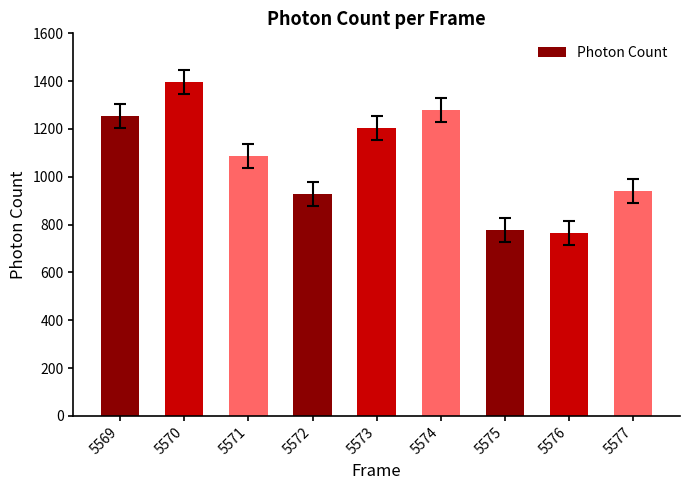

The chart shows a value of 1960.8 at 5574. True or false?

False